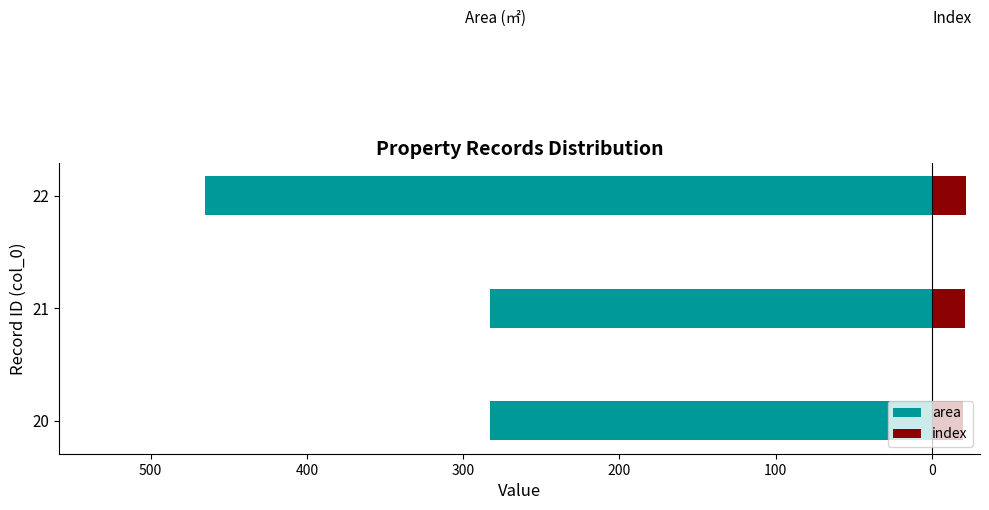

What is the value of the index bar at the 3rd from the left?

22.0